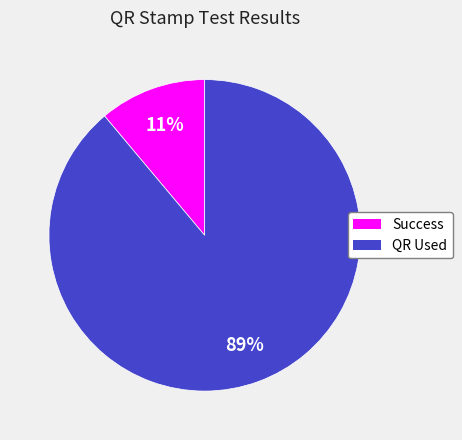

Is it true that QR Used is 89% of the pie?

True